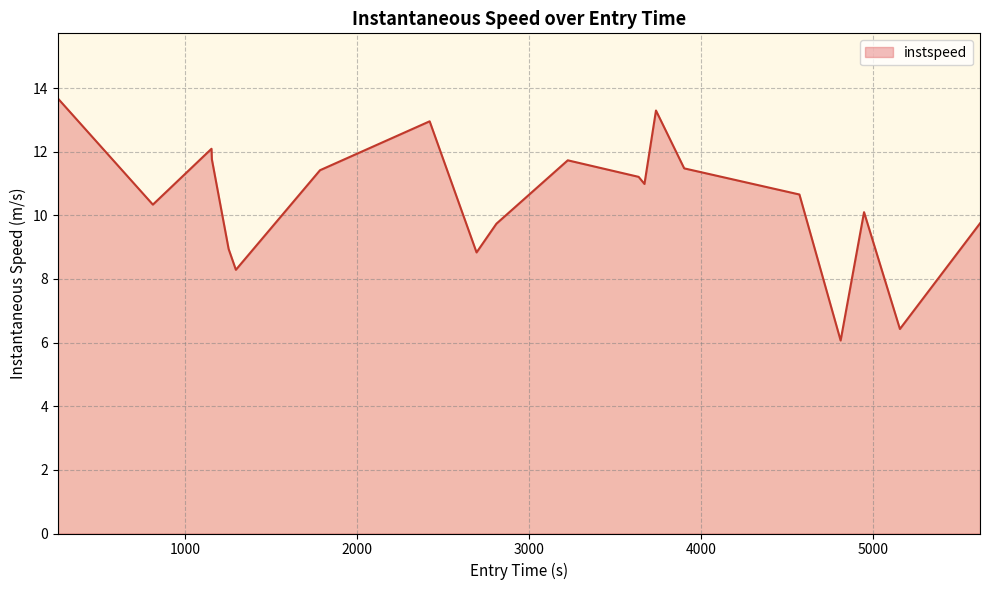

What is the difference between the maximum and minimum values?

7.6